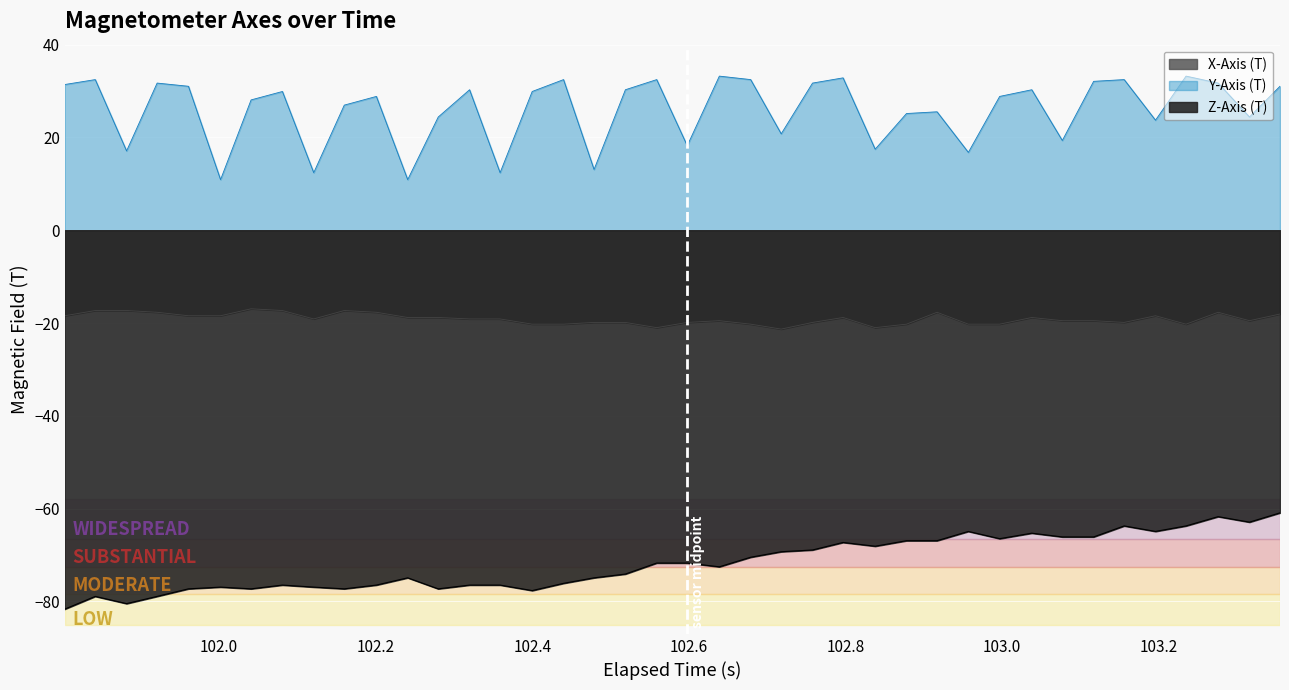

At how many categories does at least one series exceed -70?

40